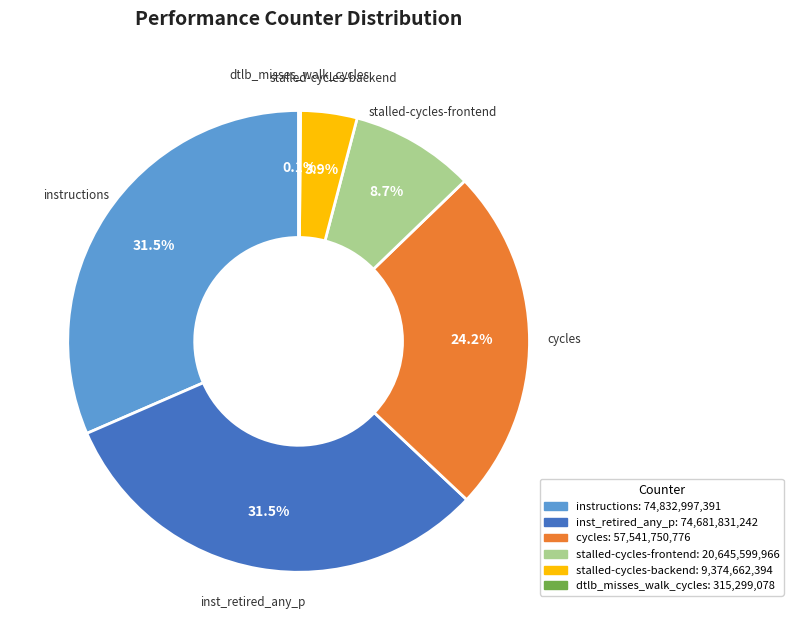

Does any single category account for the majority?

No